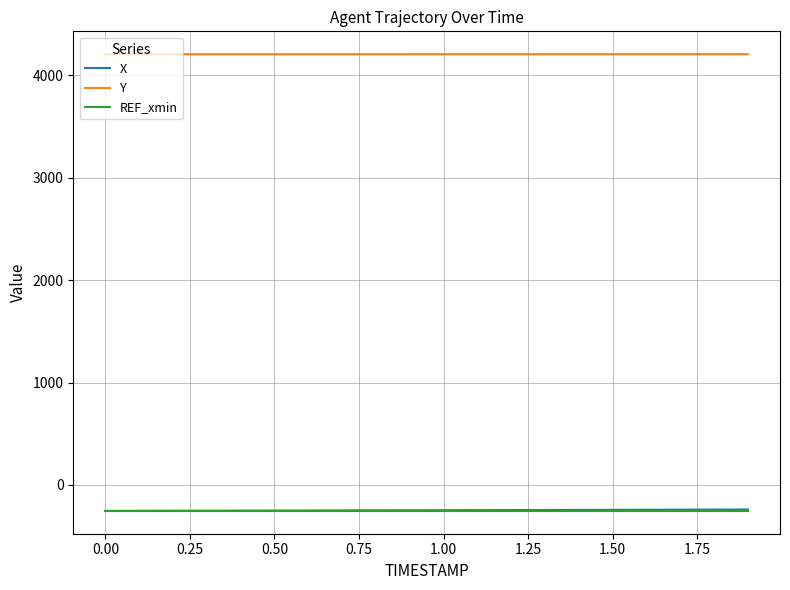

Which series has the largest total across all categories?

Y